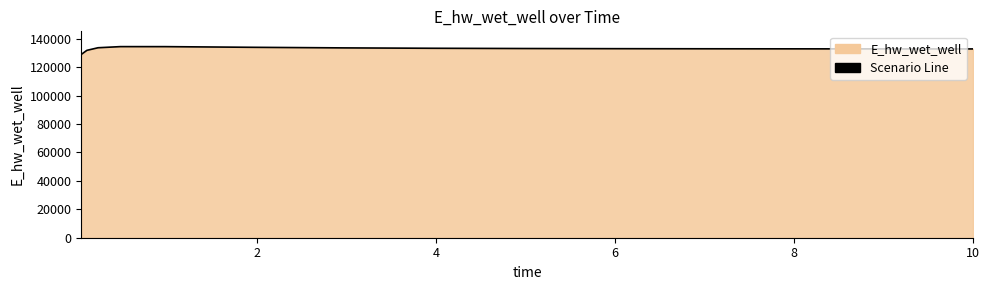

How many lines are shown in the chart?

1